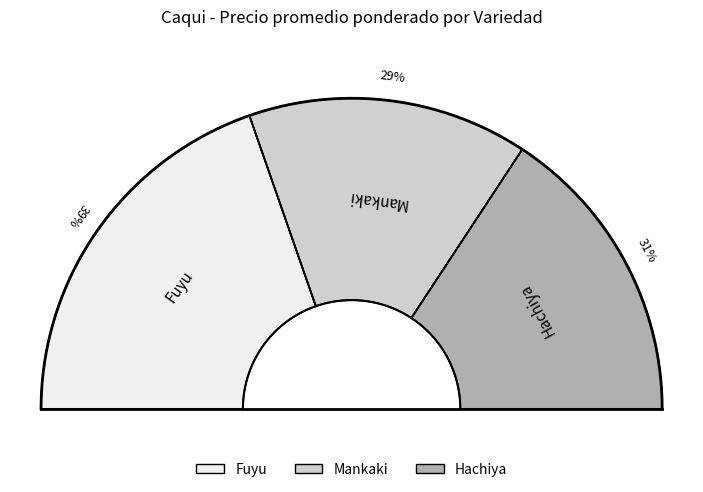

How many slices are in this pie chart?

3